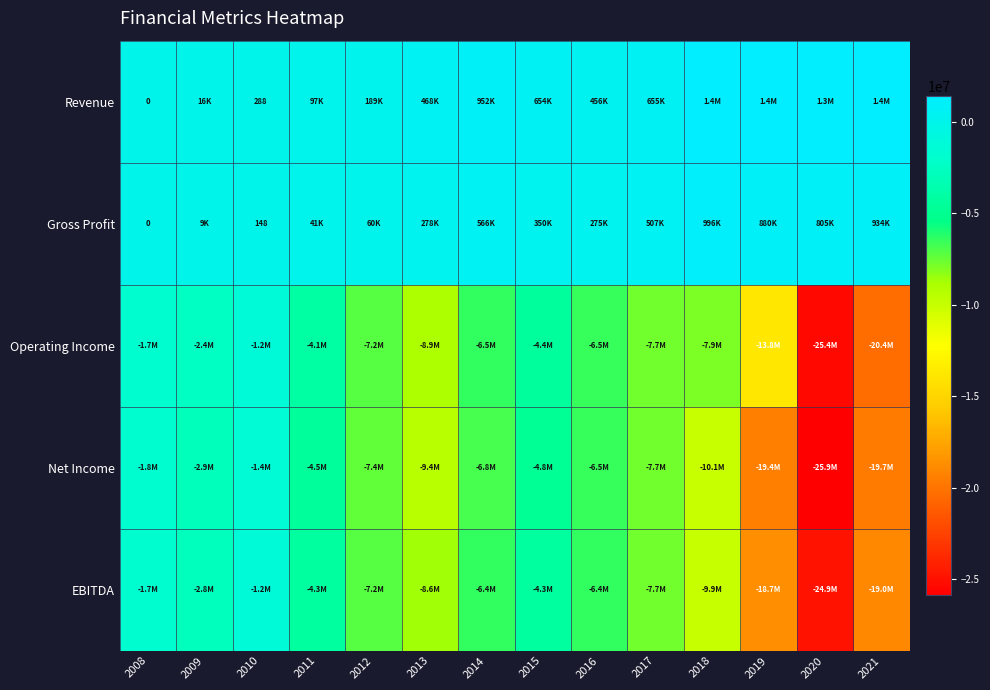

How many values in the Net Income series exceed -6833568?

6